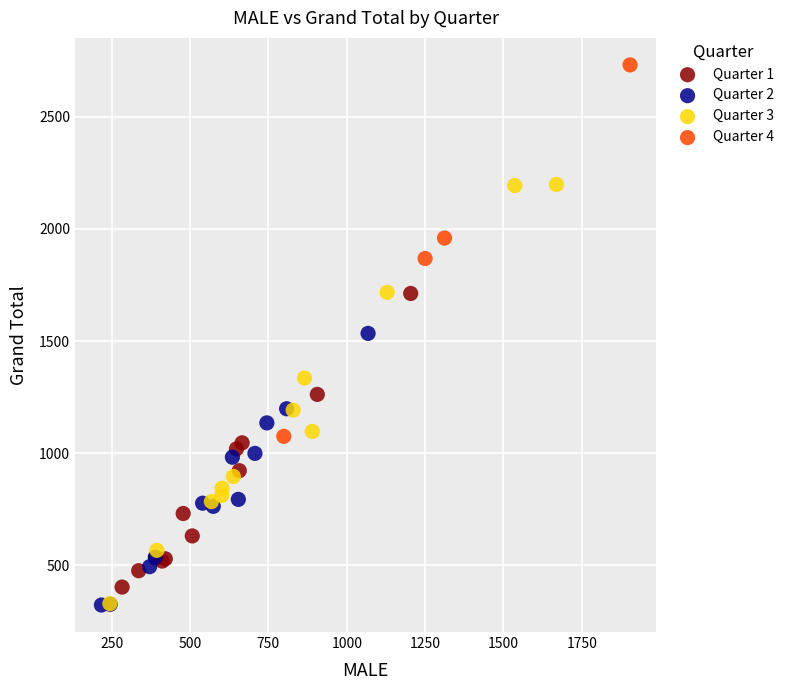

Which series contains the highest Y value?

Quarter 4